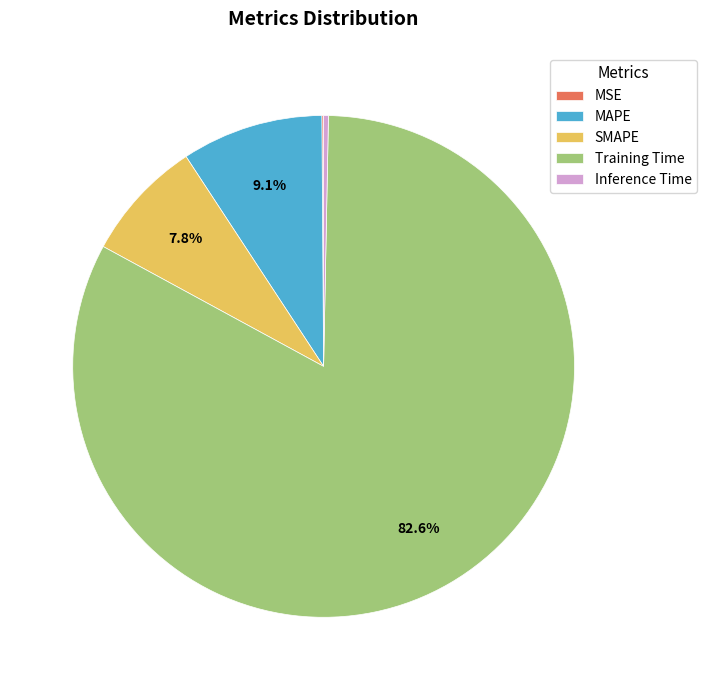

Which slice is the largest?

Training Time